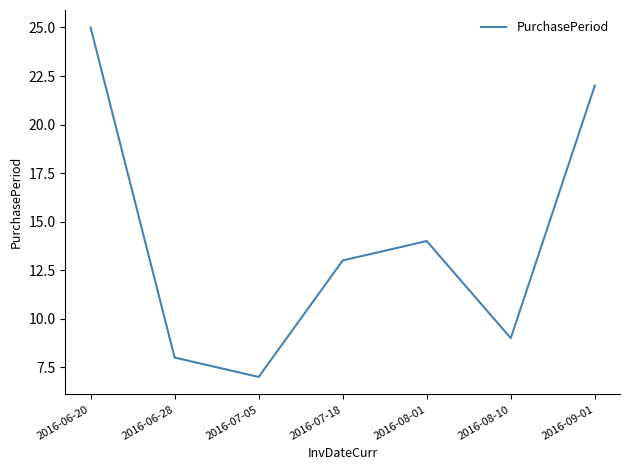

What is the difference between the maximum and second lowest values?

17